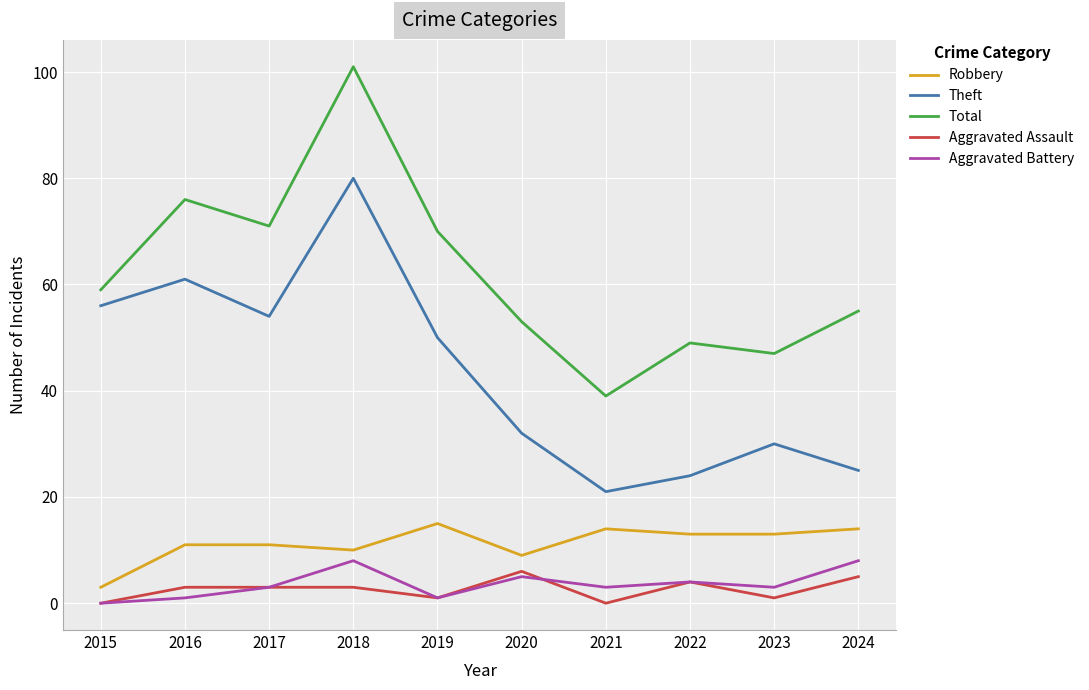

What is the spread (max minus min) of values at 2022?

45